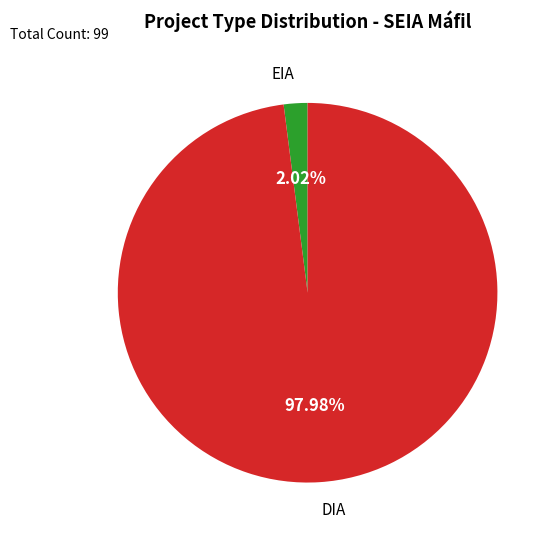

Is there a majority slice in this chart?

Yes